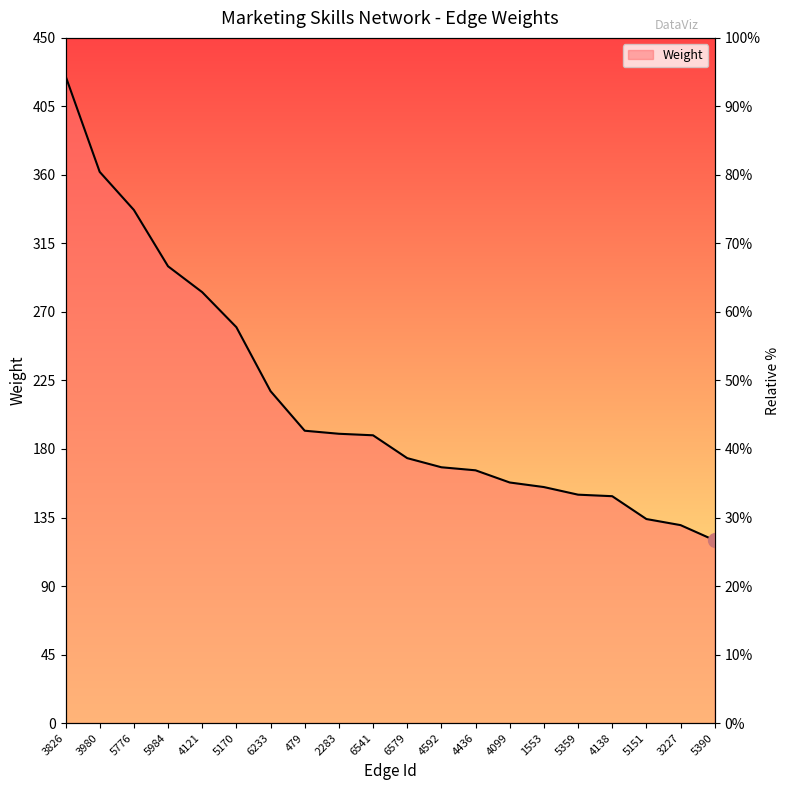

What is the smallest value displayed?

120